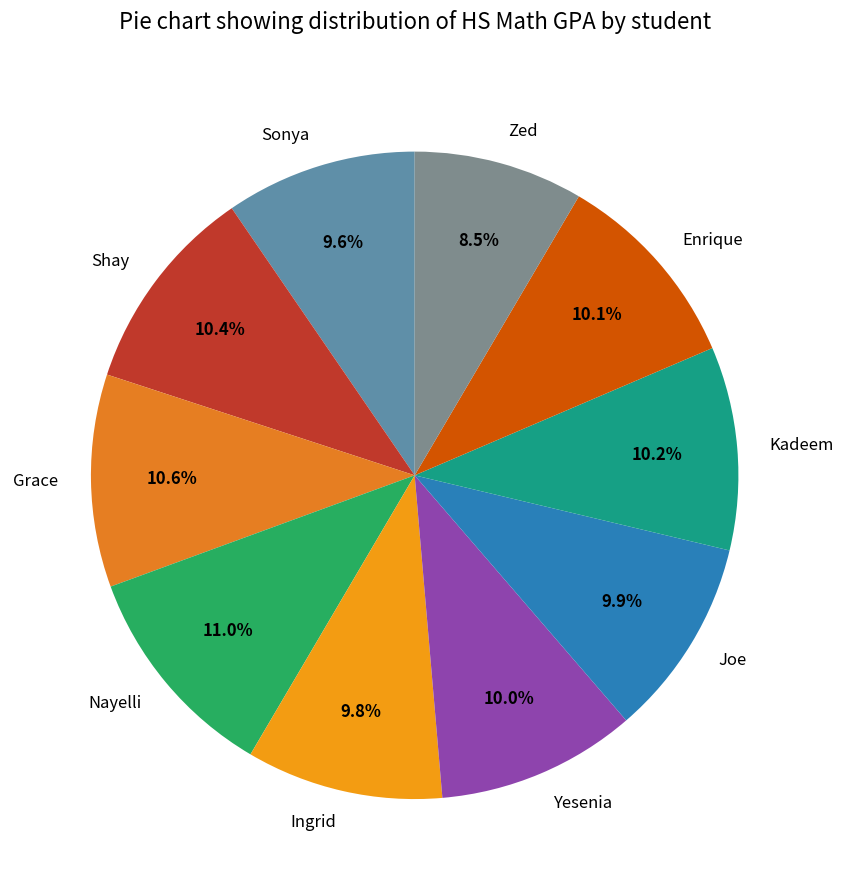

How much of the chart is everything except Ingrid?

90.2%